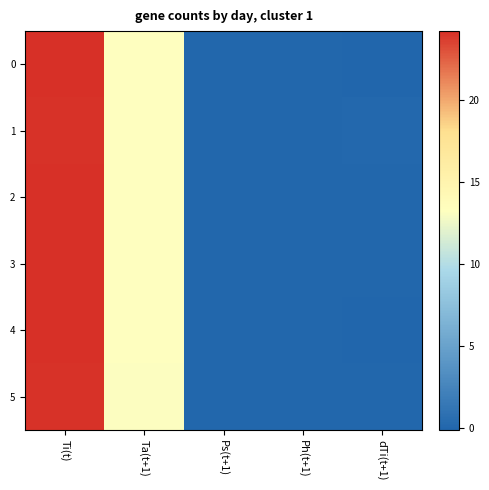

Which series has the largest total across all categories?

1